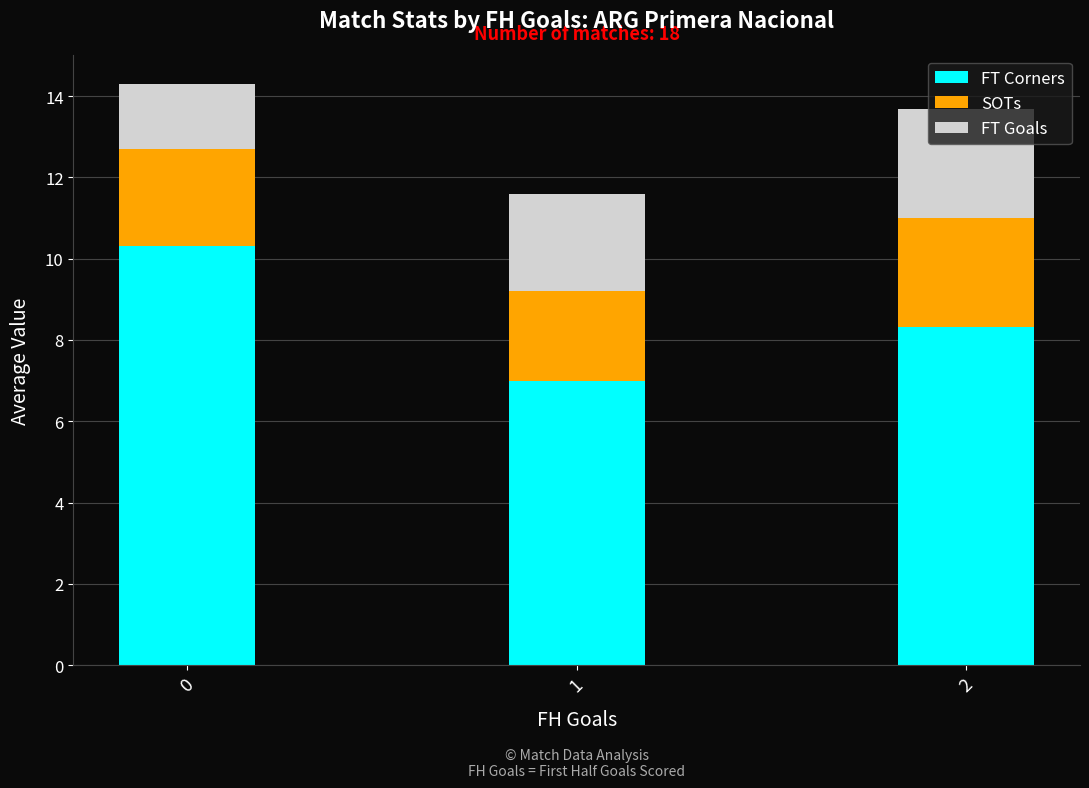

List the labels in order of FT Corners value, largest first.

0, 2, 1